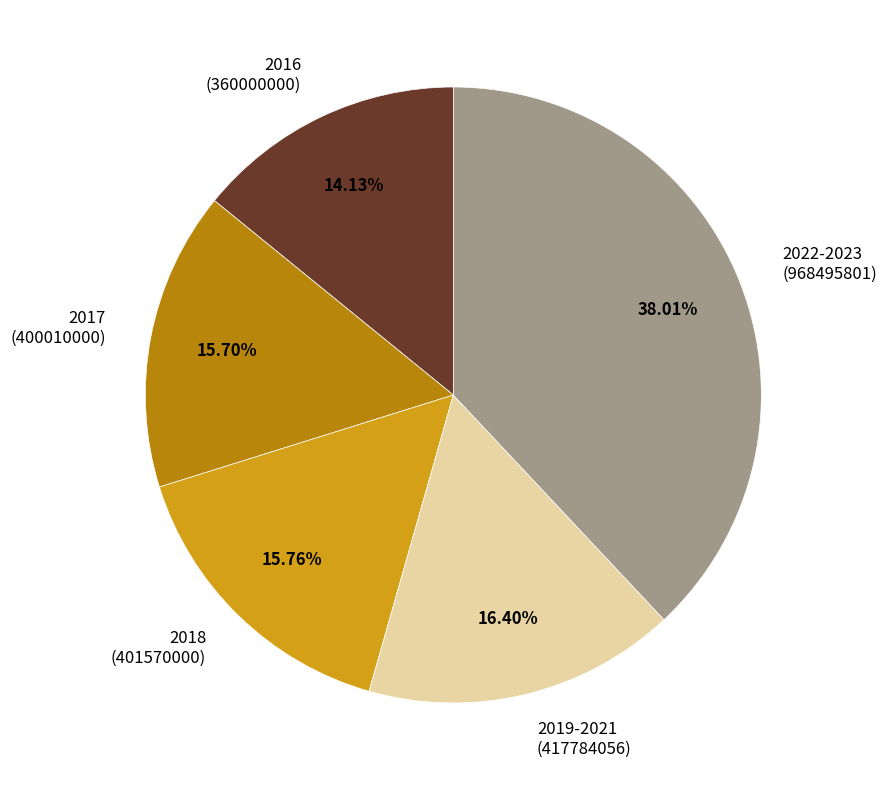

To the nearest percent, what percentage of the pie is 2018?

16%